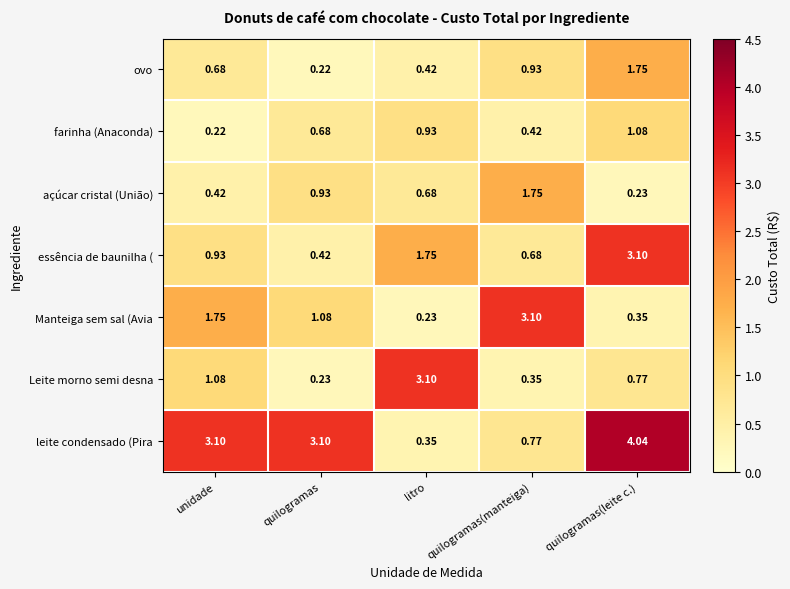

Which series has the widest spread of values?

leite condensado (Pira